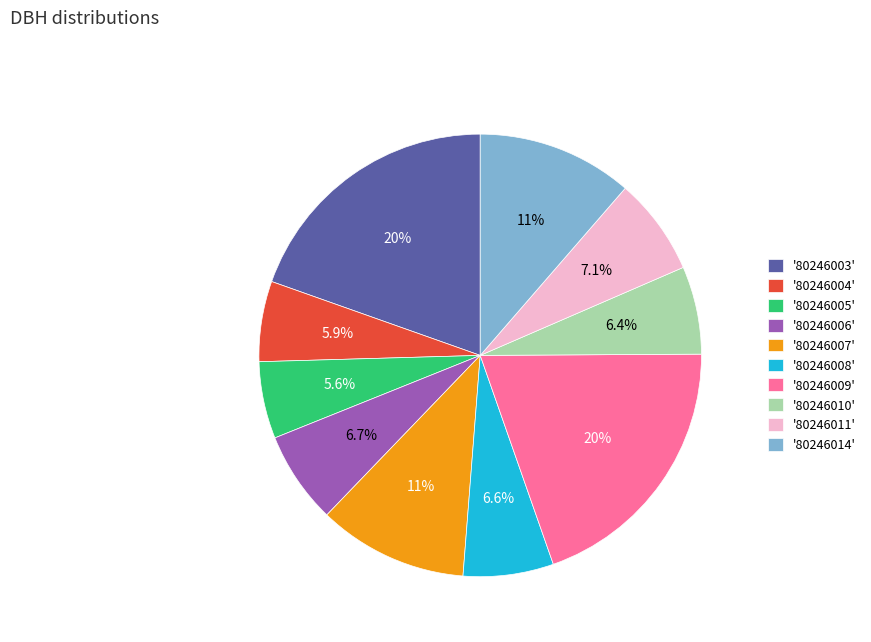

To the nearest percent, what is the average slice percentage?

10%